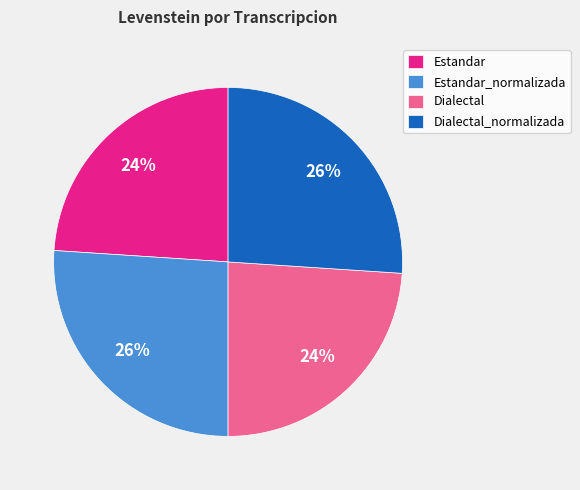

Do Estandar_normalizada and Dialectal_normalizada together represent more than half of the pie?

Yes